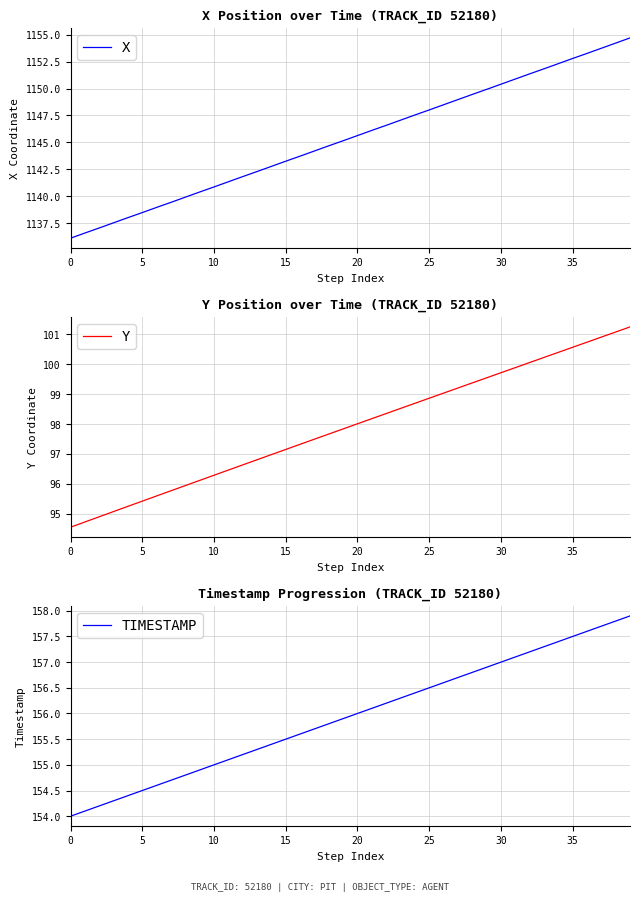

What value does the Y series have at 19?

97.8